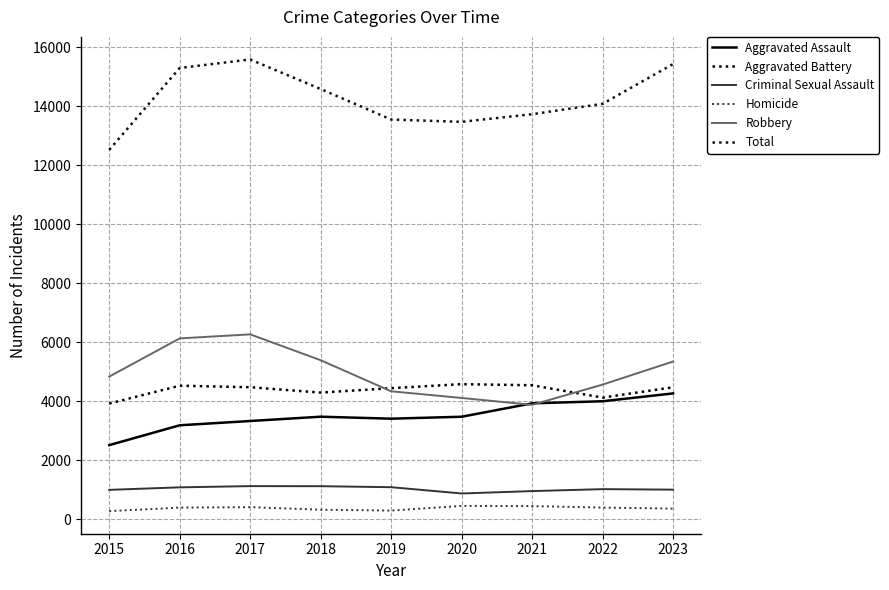

At which category does Total reach its first local peak?

2017